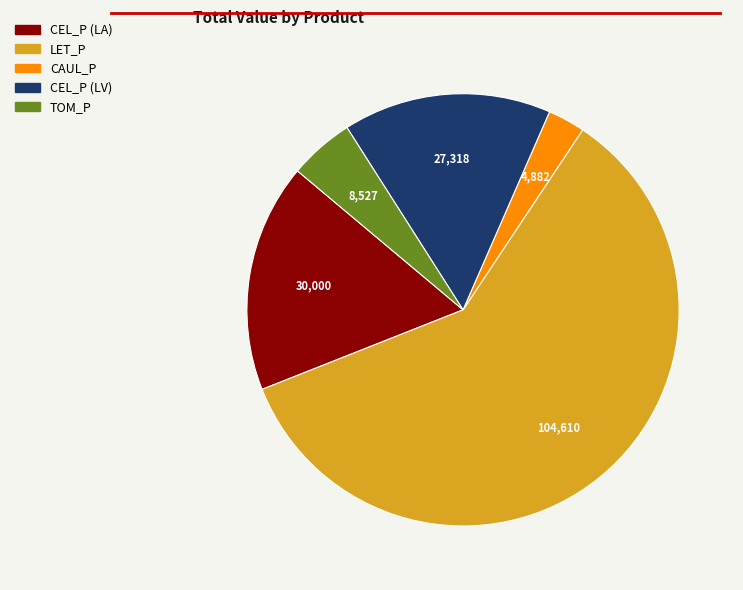

Does any single category account for the majority?

Yes